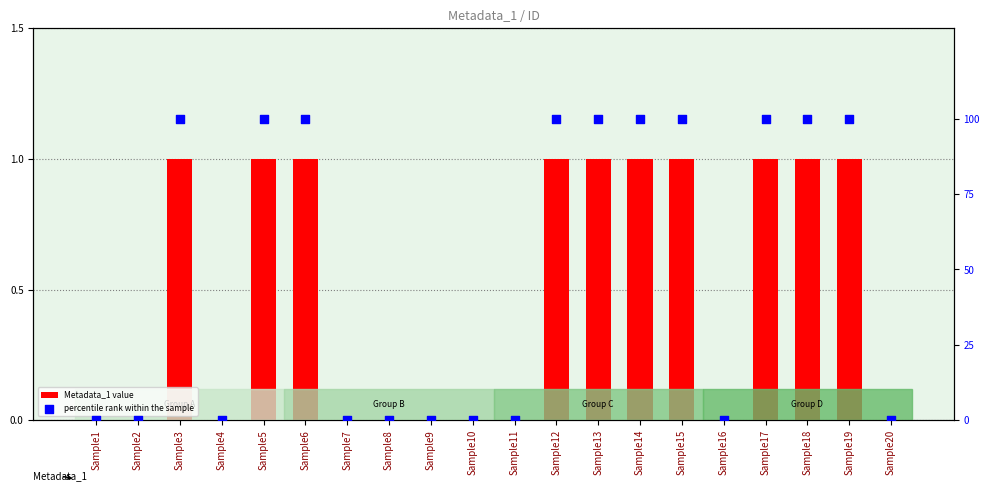

Which series contains the lowest Y value?

Metadata_1 value